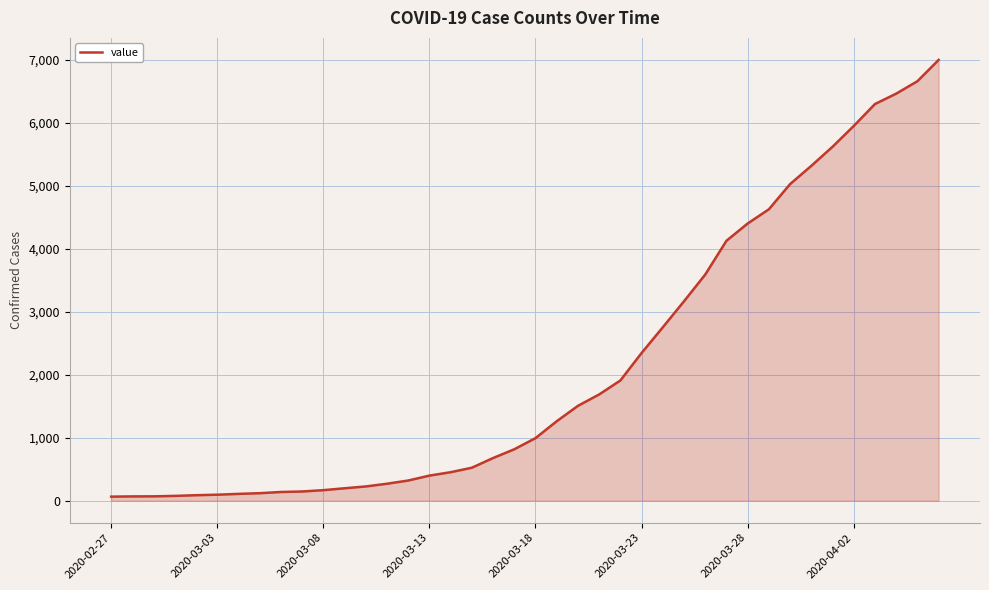

What is the greatest value displayed?

6995